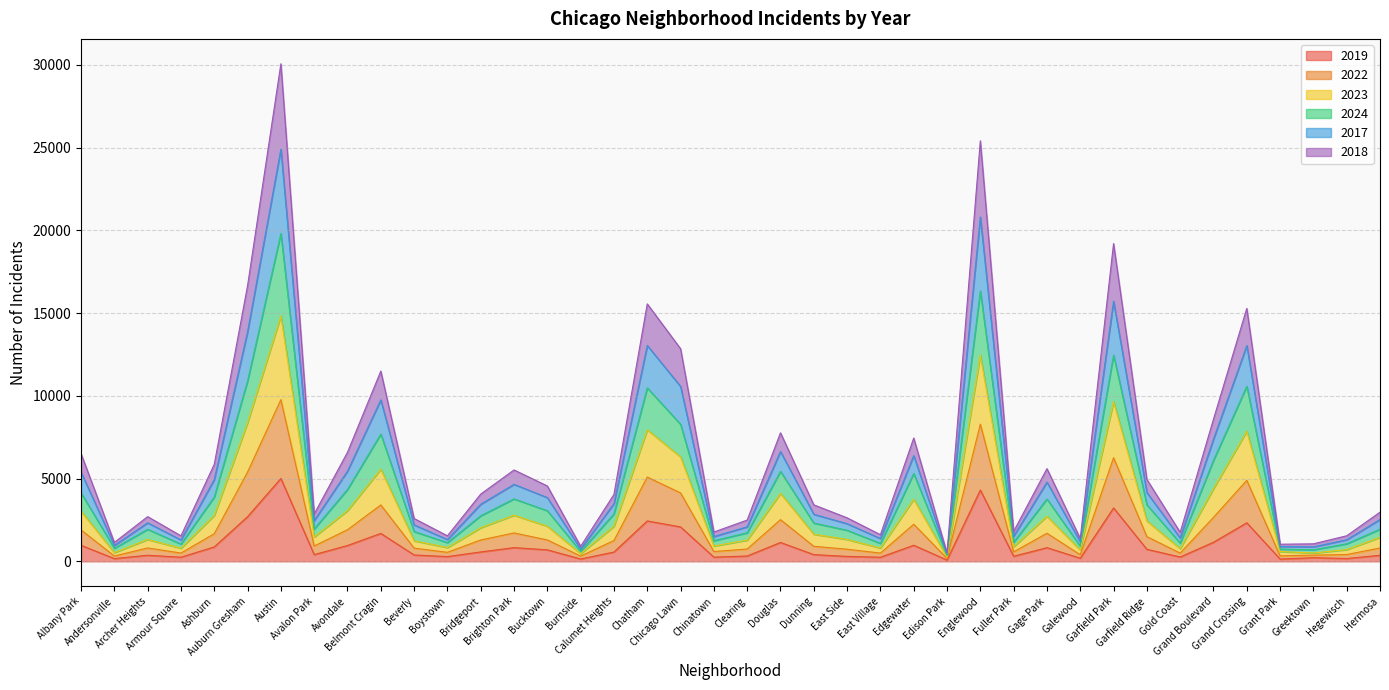

At how many categories does at least one series exceed 29333?

1